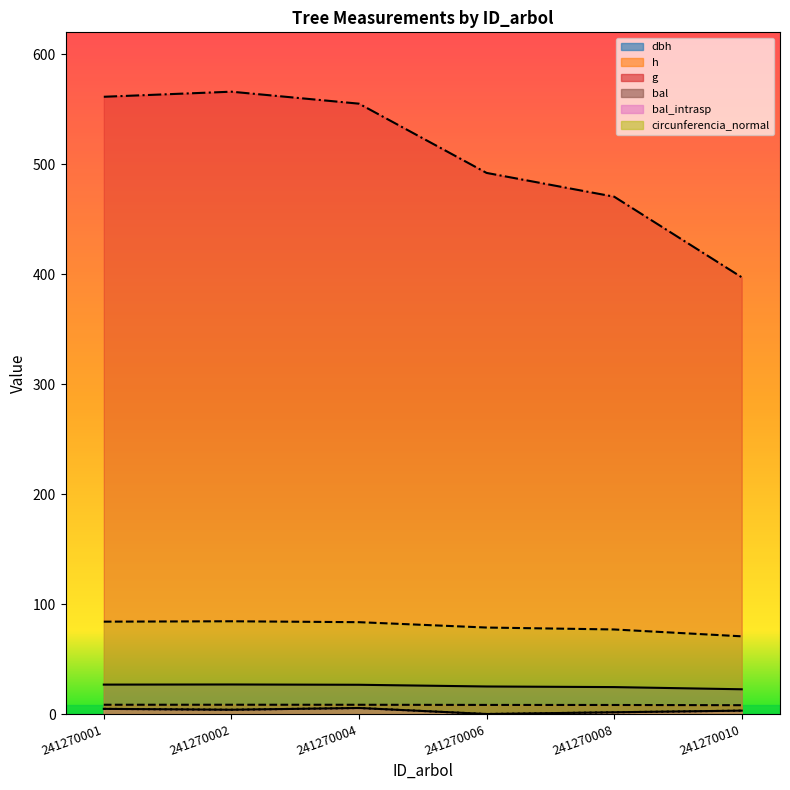

True or false: dbh and bal cross at least once.

False